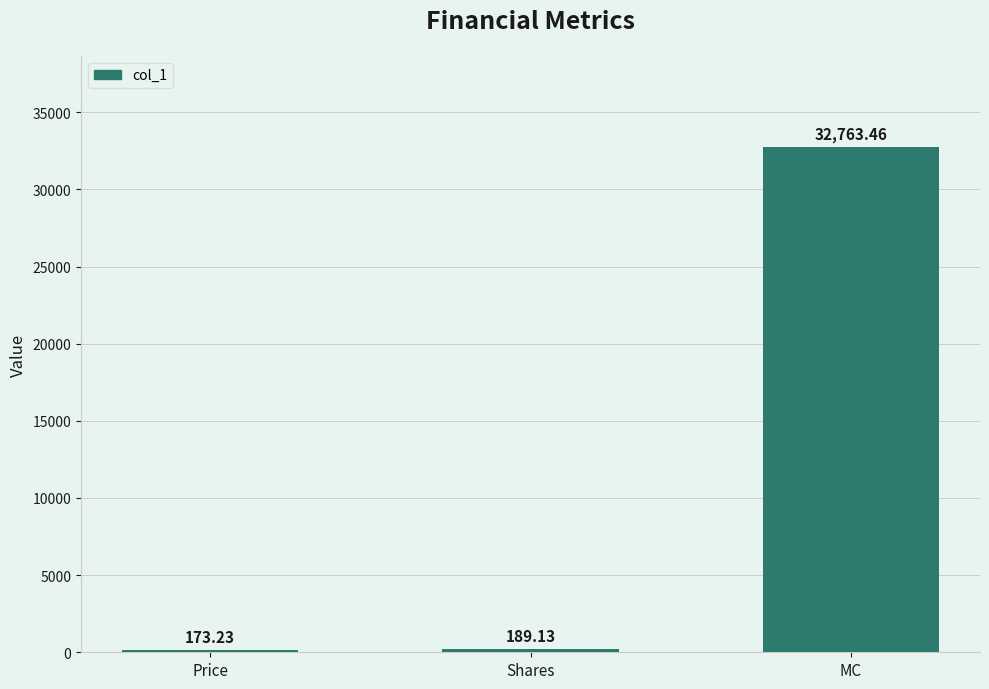

Rank the categories by value from lowest to highest.

Price, Shares, MC